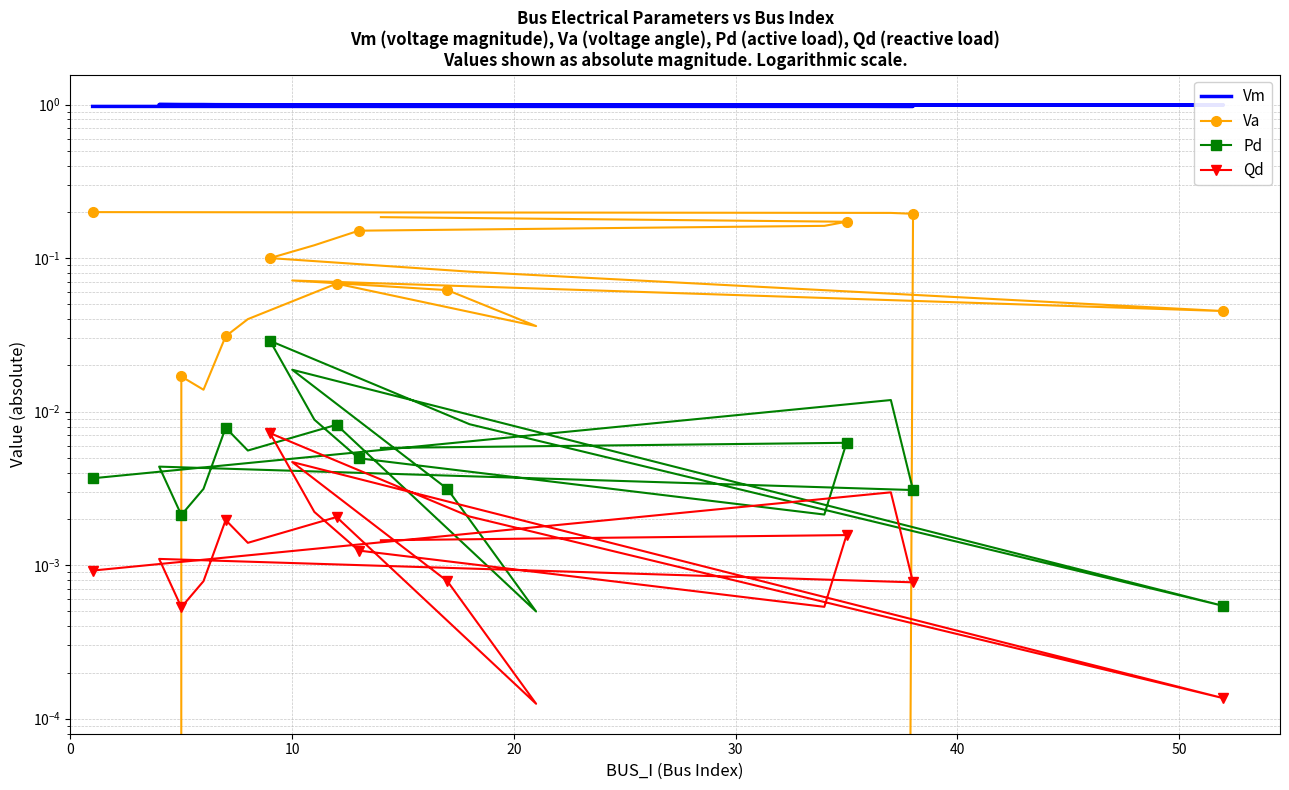

Count the number of data series in this chart.

4